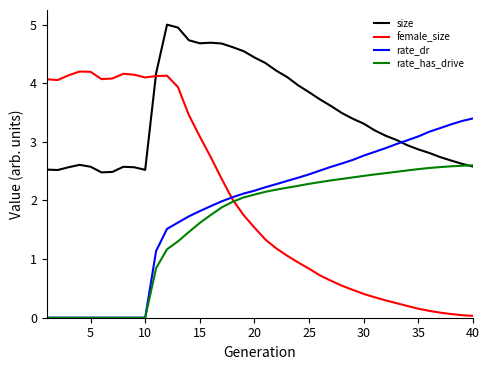

What is the lowest value of the size series?

2.5